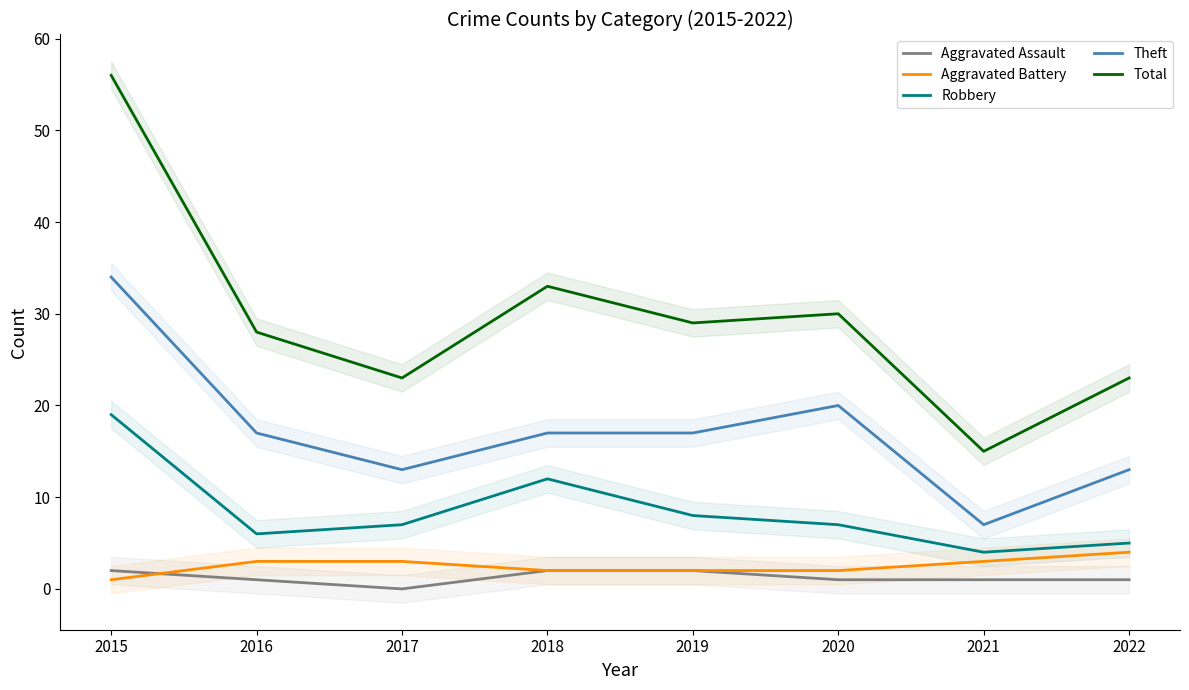

Is it true that Aggravated Battery equals 3 at 2017?

True